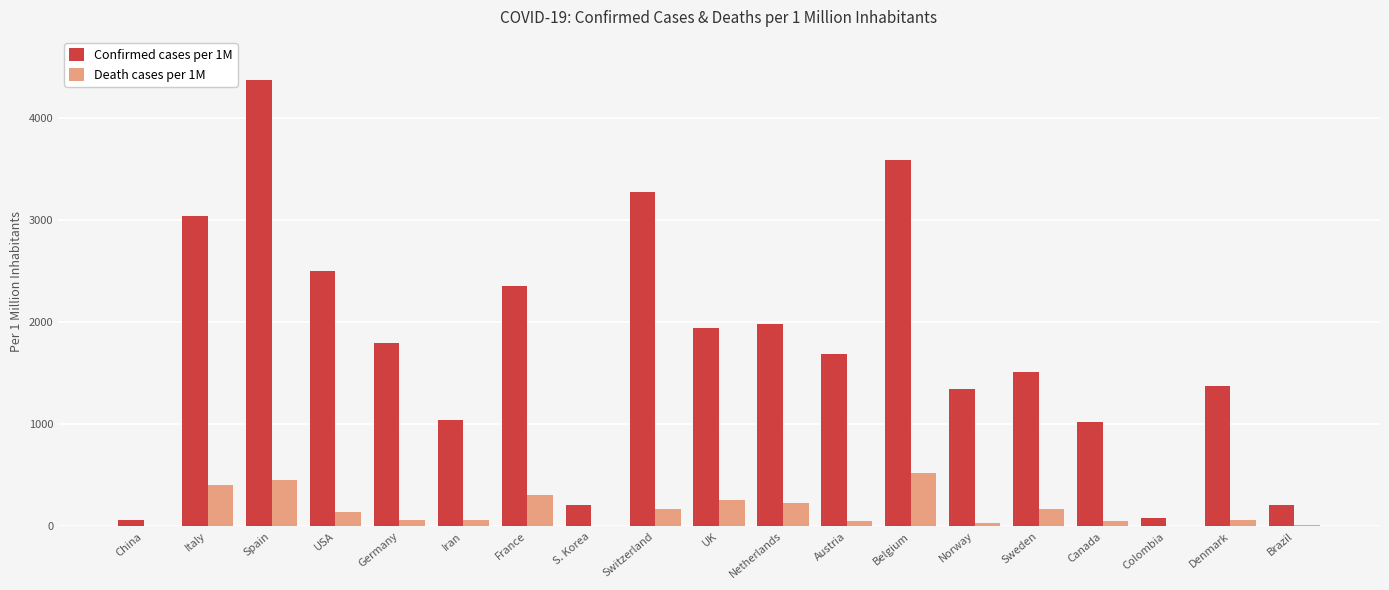

Which series has the largest range (max minus min)?

Confirmed cases per 1M